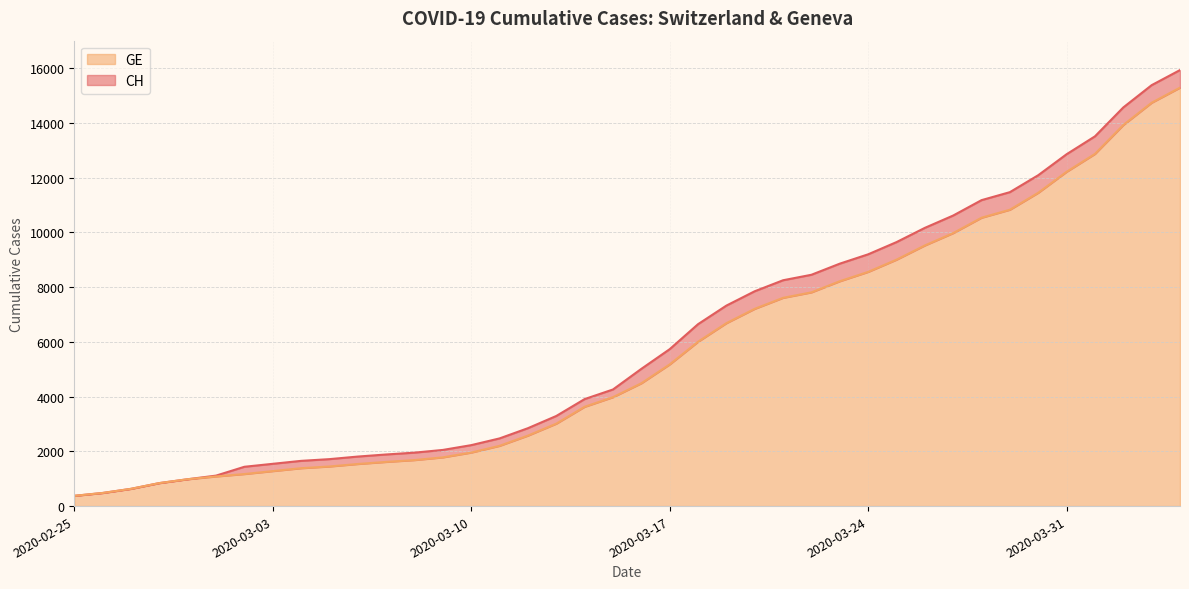

How many lines are shown in the chart?

2